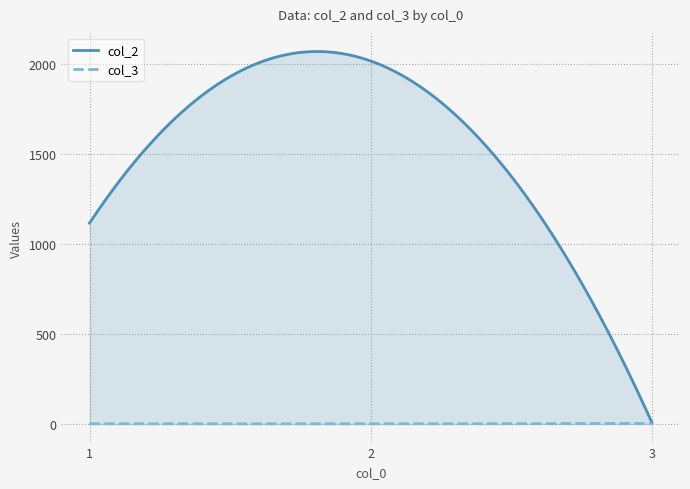

Which series has the widest spread of values?

col_2